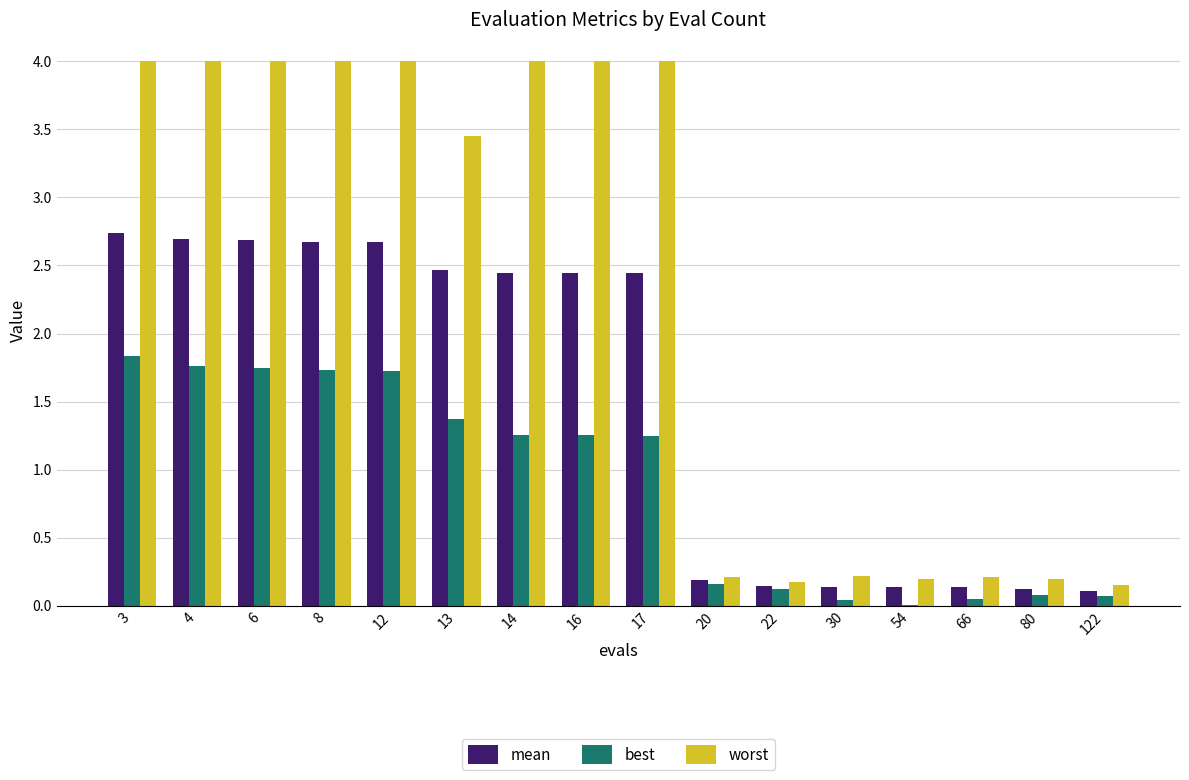

Is it true that worst equals 0.0 at 66?

False